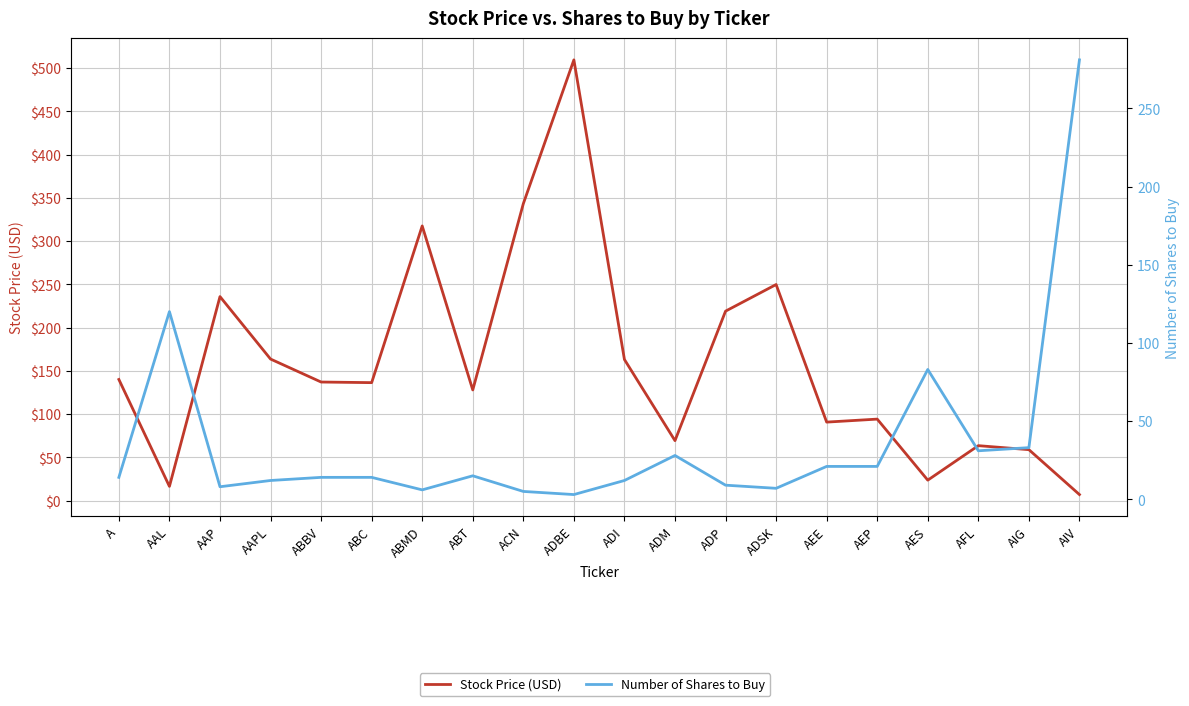

Which series has the largest range (max minus min)?

Stock Price (USD)